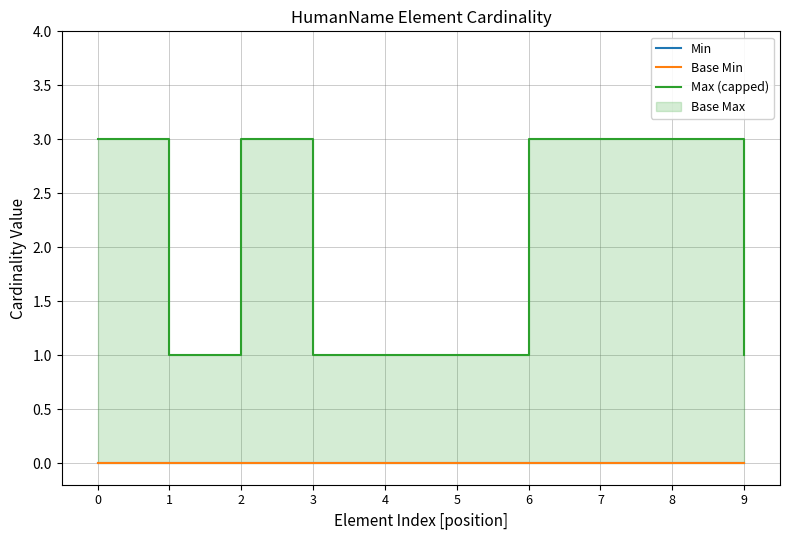

True or false: Base Min and Max (capped) intersect in this chart.

False